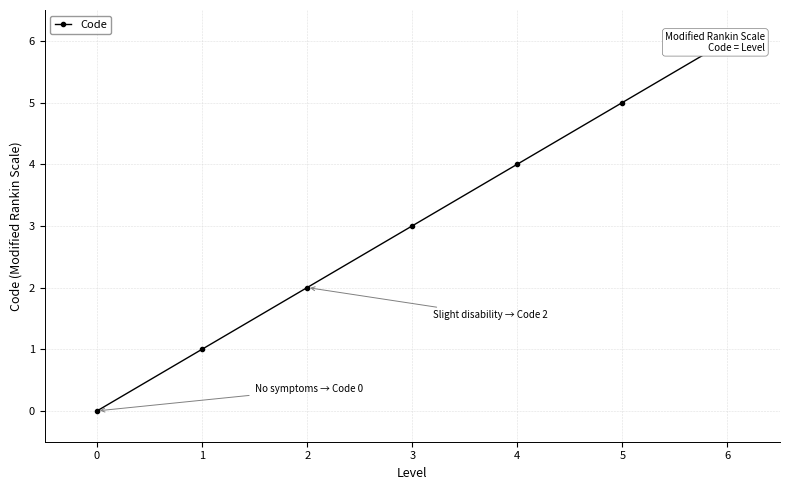

What value does the data have at 5?

5